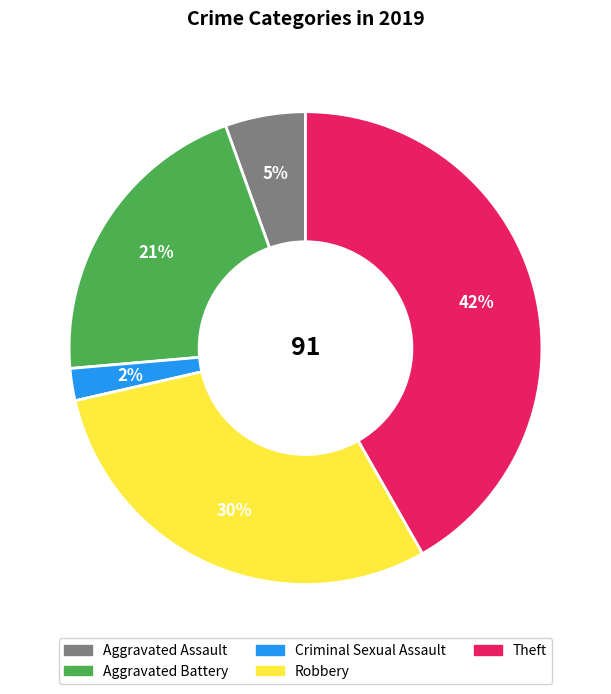

Do Aggravated Assault and Aggravated Battery together represent more than half of the pie?

No